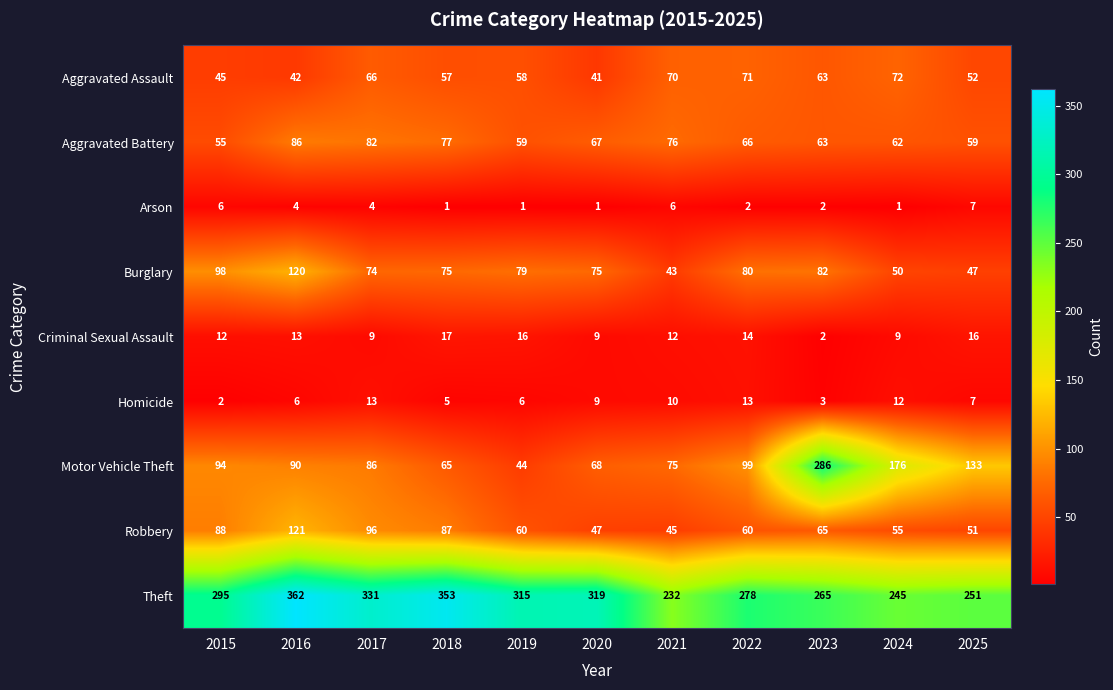

What is the difference between the second highest and minimum values in the Theft series?

121